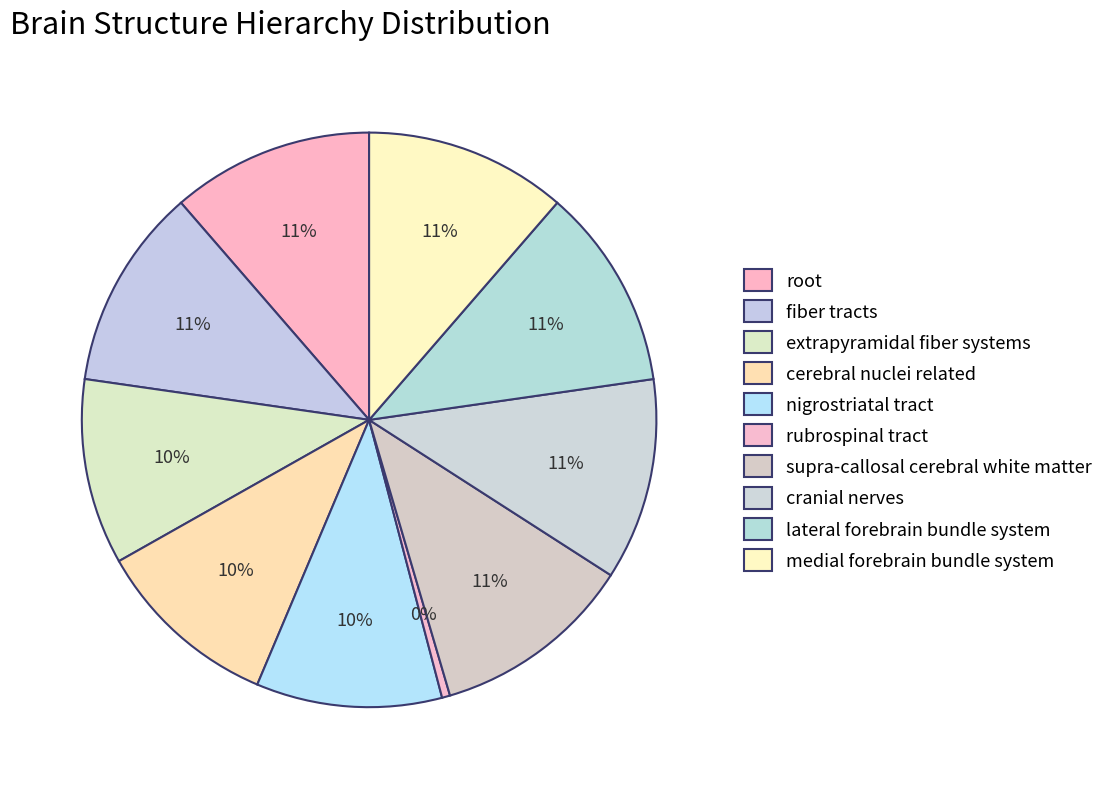

How many slices are in this pie chart?

10